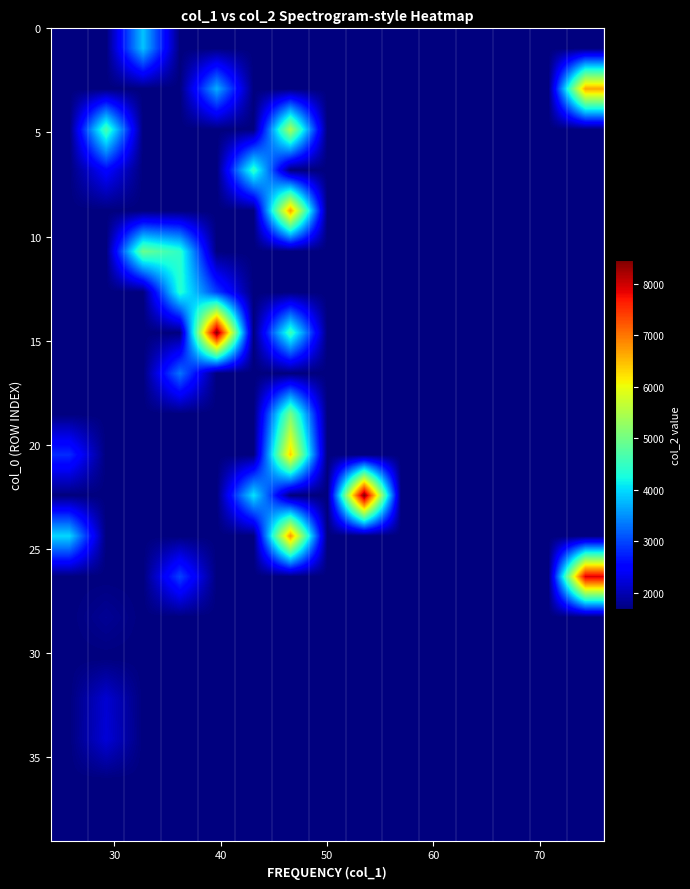

Count the number of data series in this chart.

20